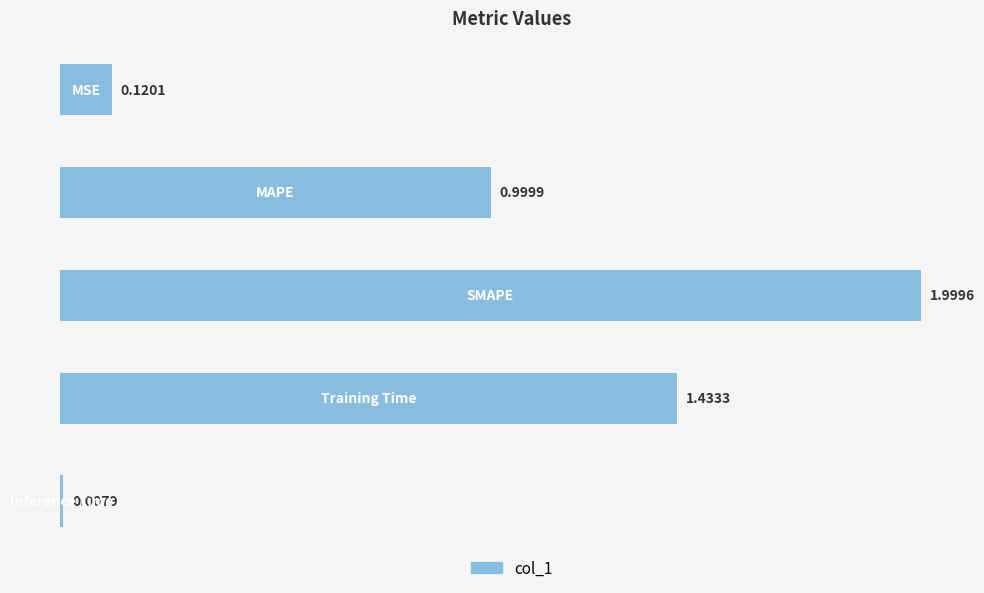

What is the average value?

0.9